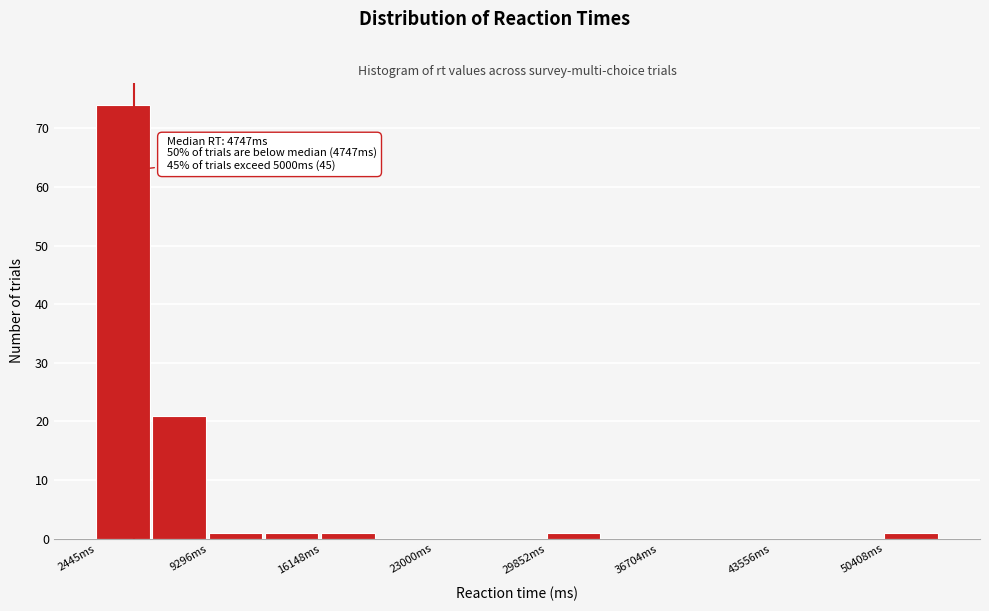

Around what value on the x-axis is the tallest bar? Give the approximate position of its centre, as read against the axis.

4000